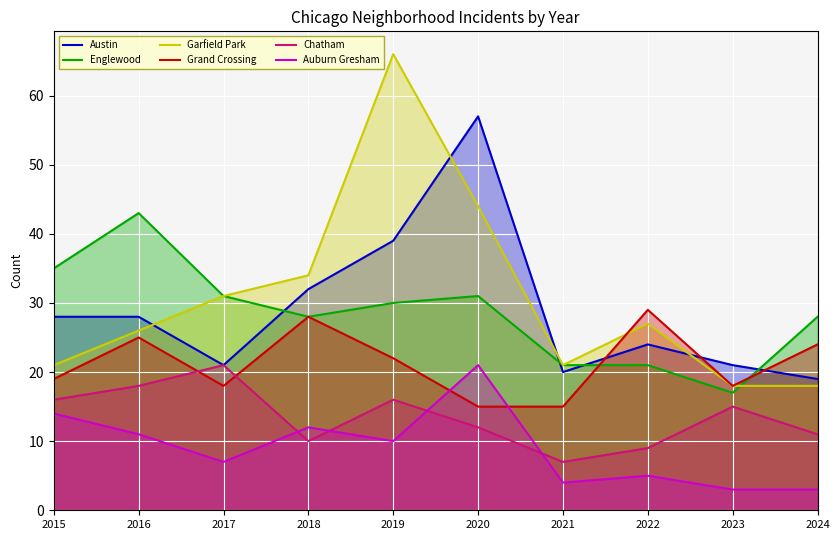

What are all the series names shown in the legend?

Austin, Englewood, Garfield Park, Grand Crossing, Chatham, Auburn Gresham